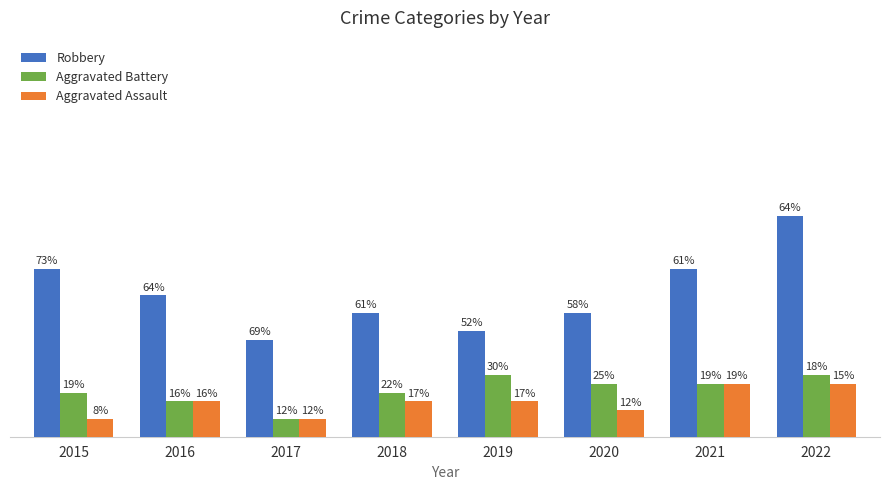

Are the bars horizontal?

No